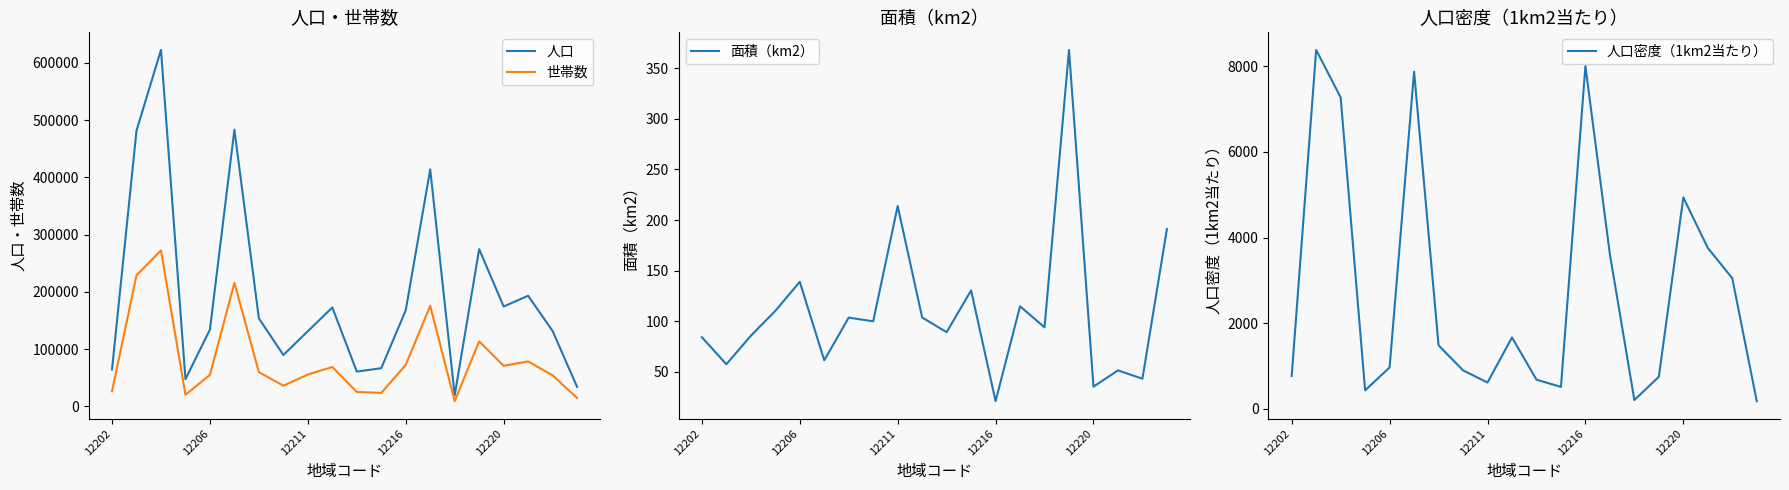

Rank the series by their maximum value, from lowest to highest.

面積（km2）, 人口密度（1km2当たり）, 世帯数, 人口